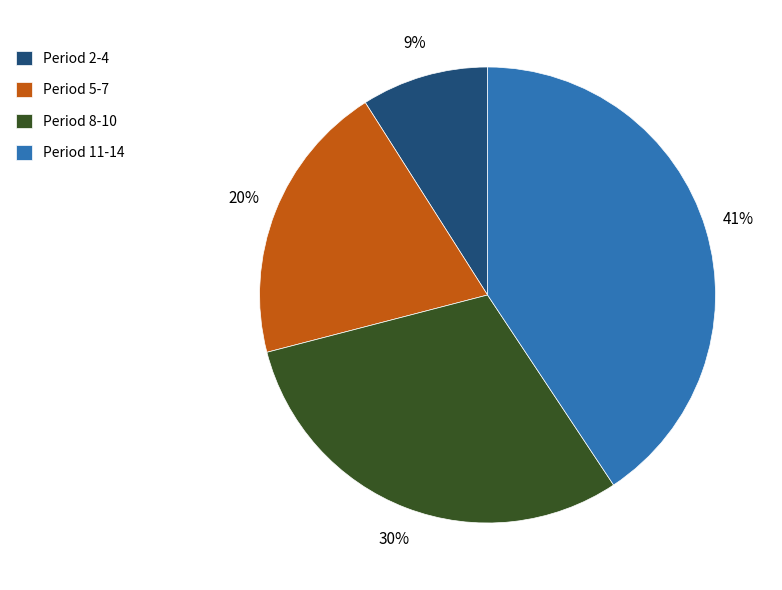

How many slices are in this pie chart?

4